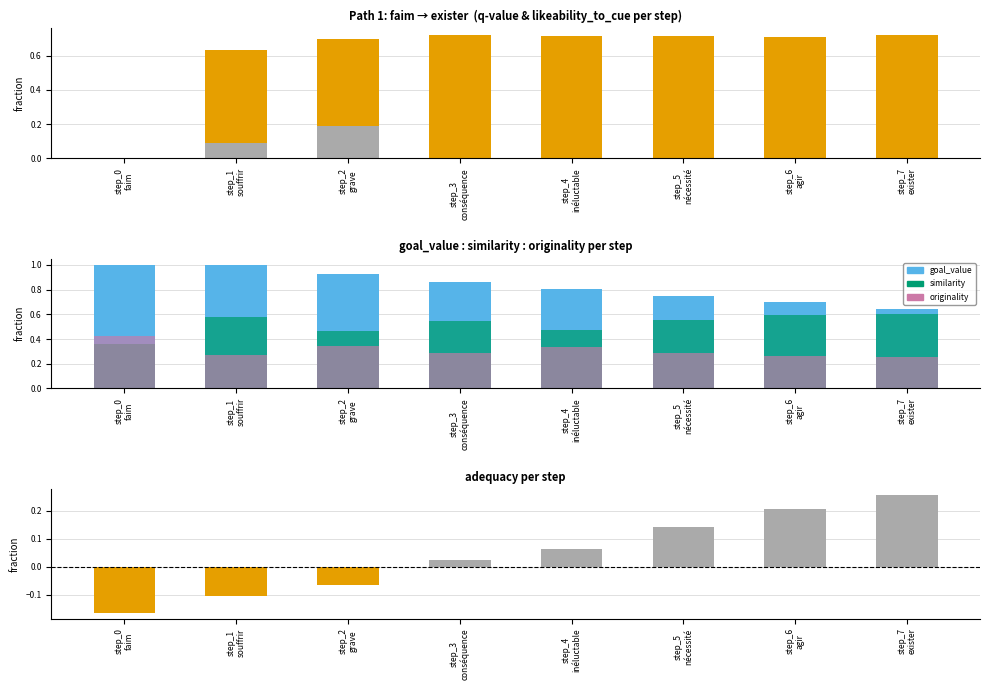

True or false: goal_value has a value of 0.9 at step_3
conséquence.

True